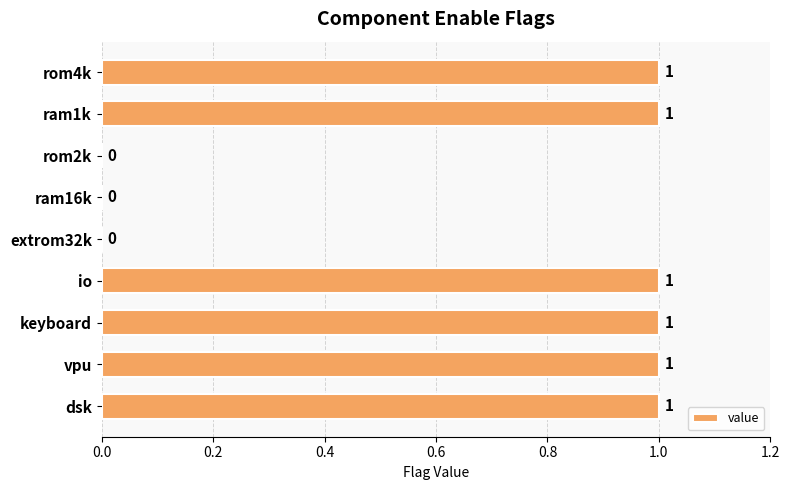

What is the sum of all values?

6